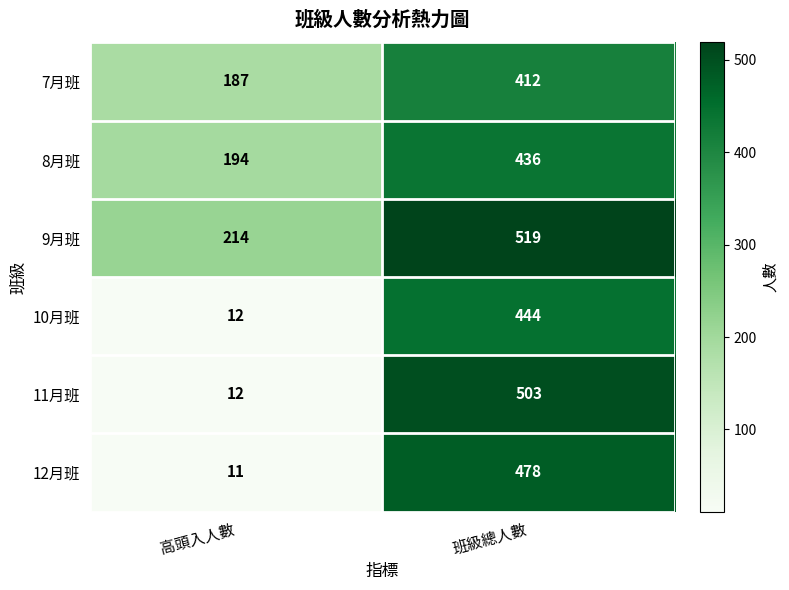

The value of 9月班 at 班級總人數 is 519. True or false?

True